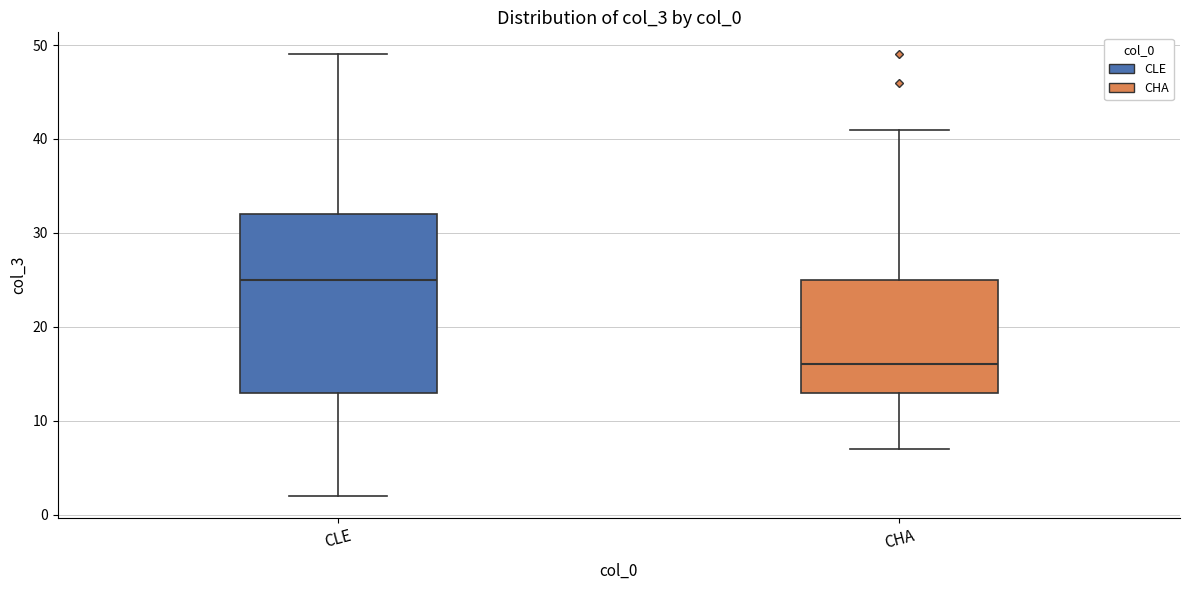

Reading left to right, transcribe this box plot: for each box, give where its median line is, the range the box spans, and where its two whiskers end, as read against the y-axis. The values are not printed on the chart, so give them approximately, as read against the axis.

CLE: median 25, box 13 to 32, whiskers 2 to 49
CHA: median 16, box 13 to 25, whiskers 7 to 41